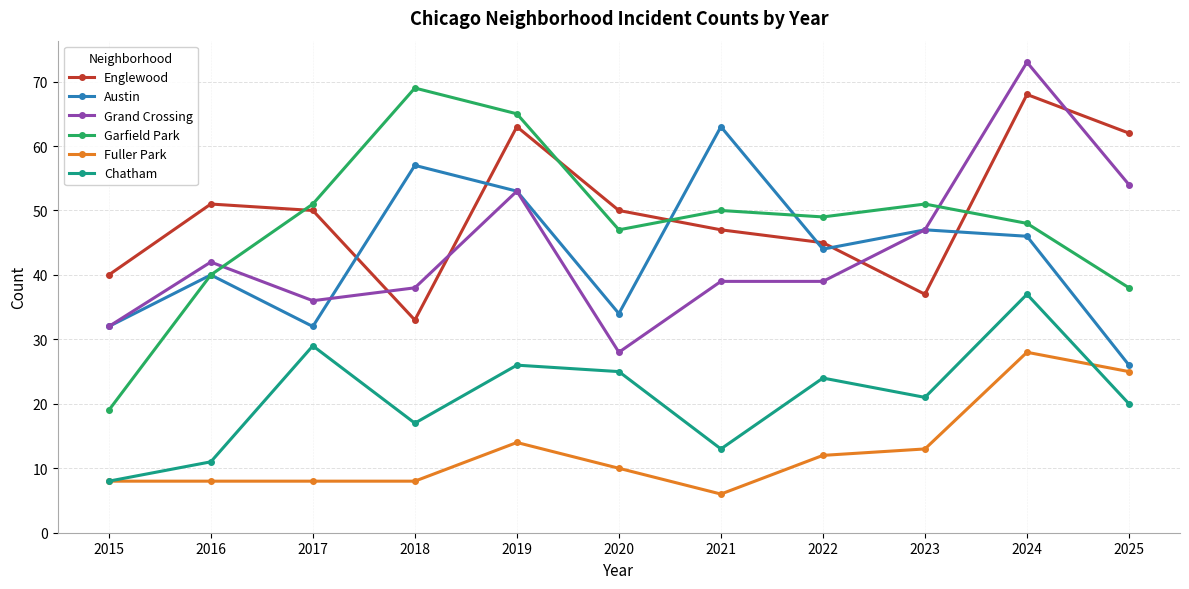

Where is the first local maximum for Austin?

2016